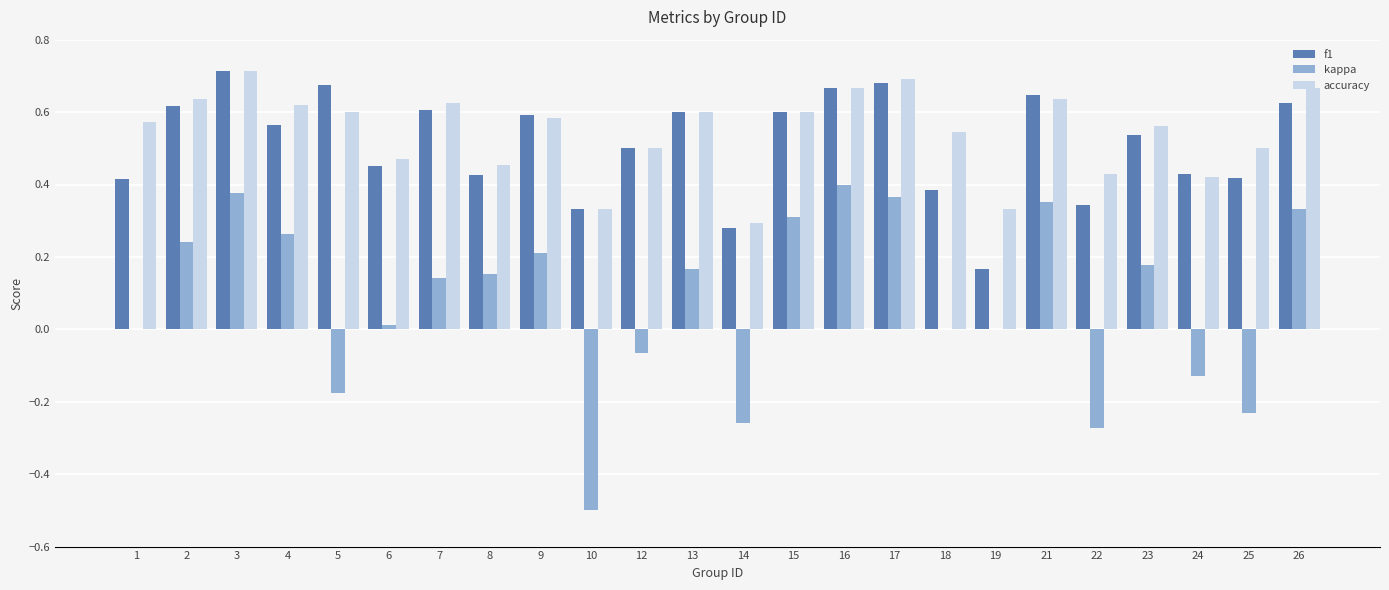

At which label does f1 reach its peak?

3